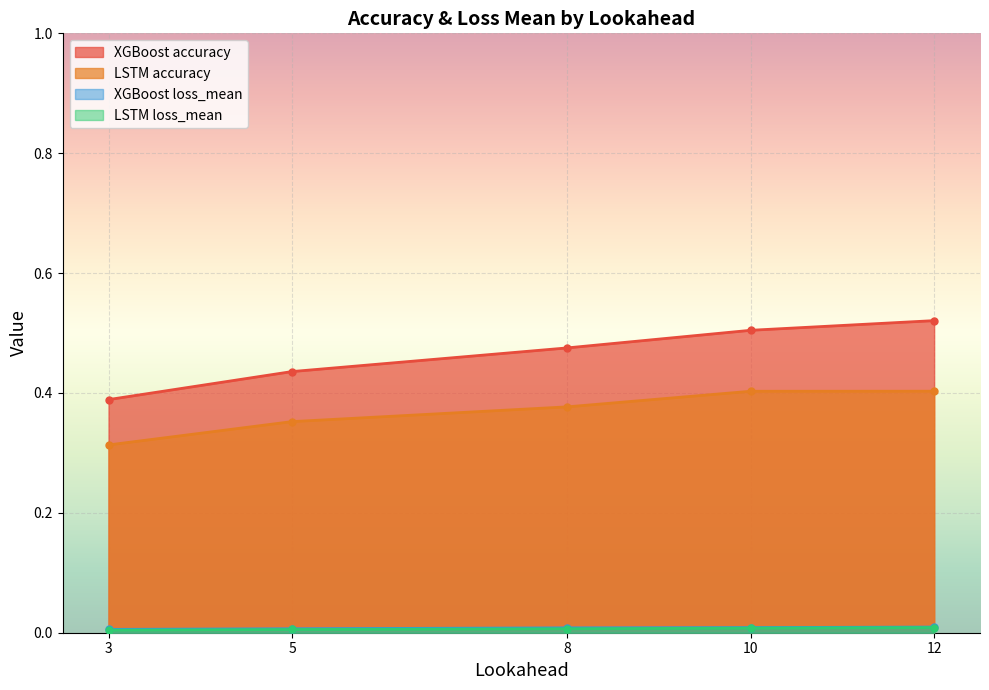

Which has a higher value, 12 or 5?

12